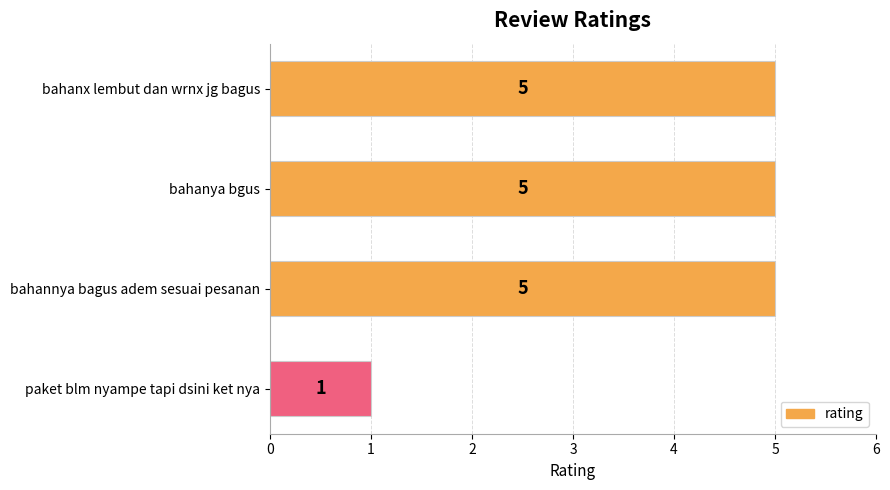

How many distinct data groups are displayed?

1